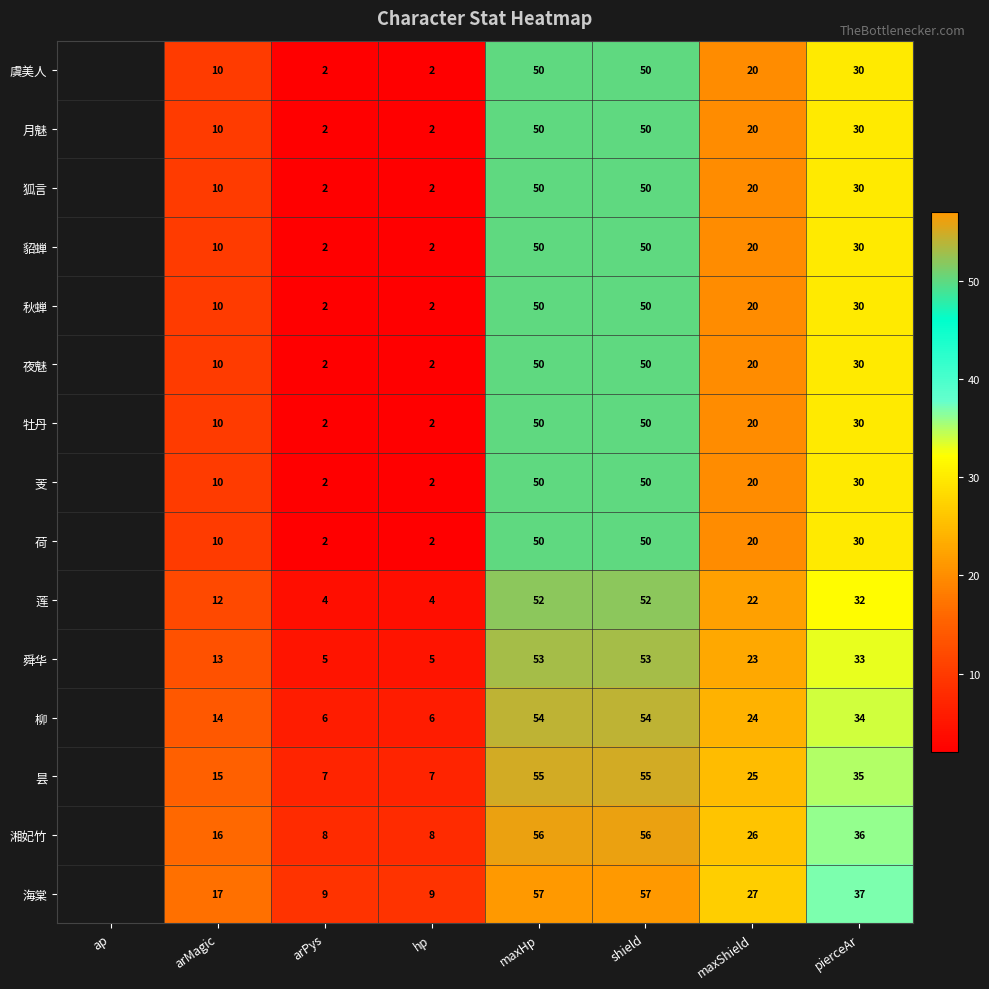

What is the spread (max minus min) of values at arMagic?

7